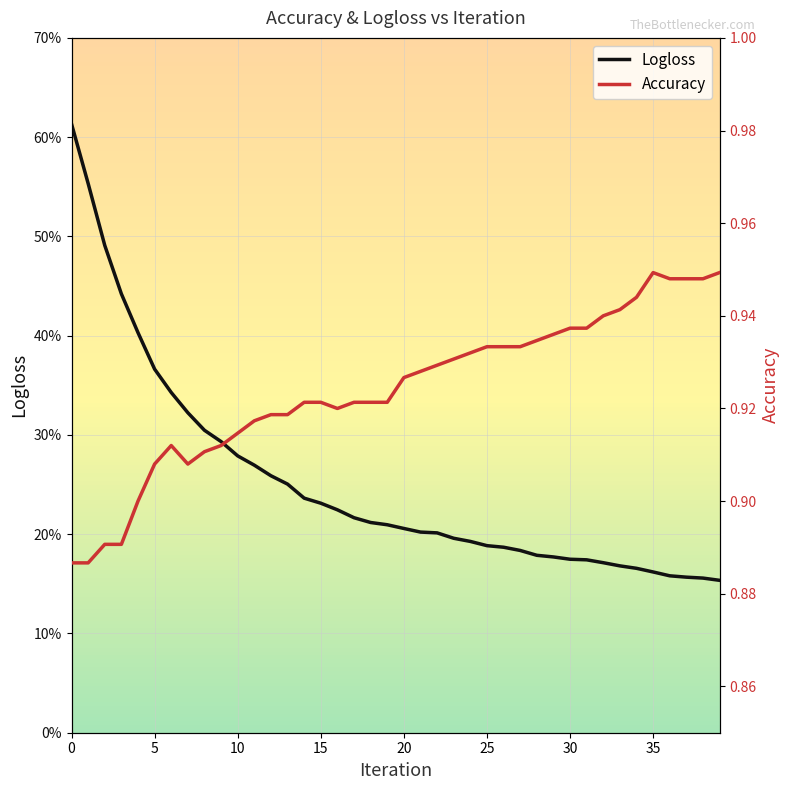

At which label does Logloss reach its minimum?

39